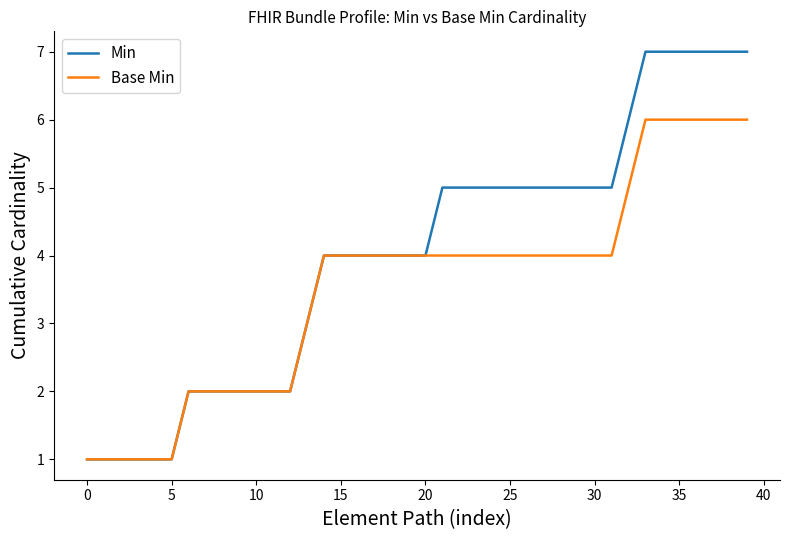

Which series has the widest spread of values?

Min